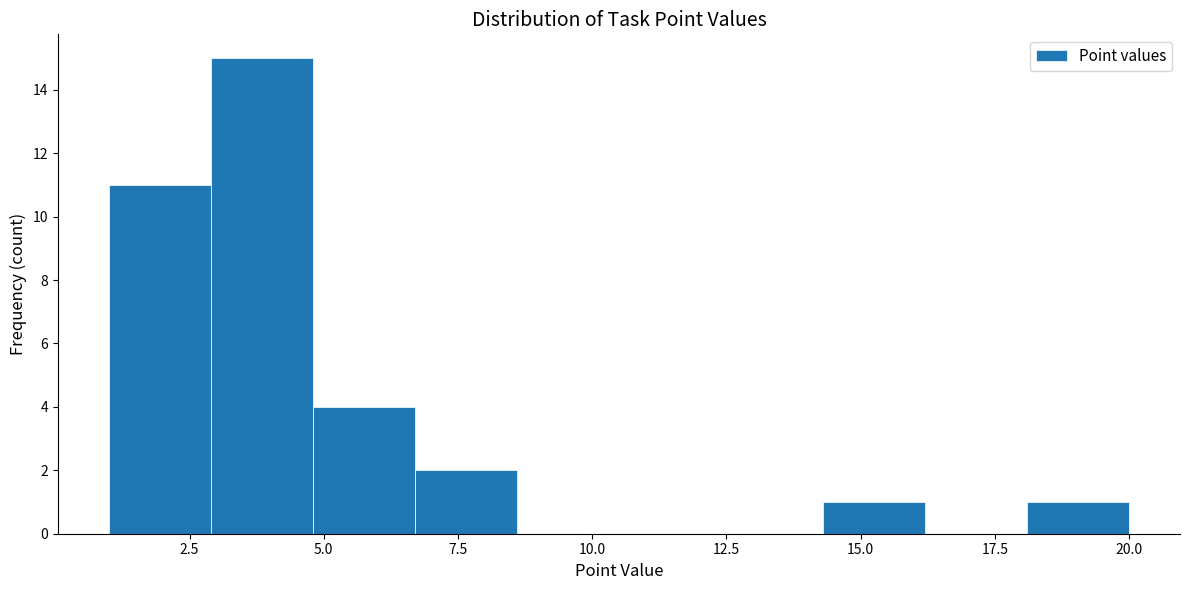

Around what value on the x-axis is the tallest bar? Give the approximate position of its centre, as read against the axis.

4.0